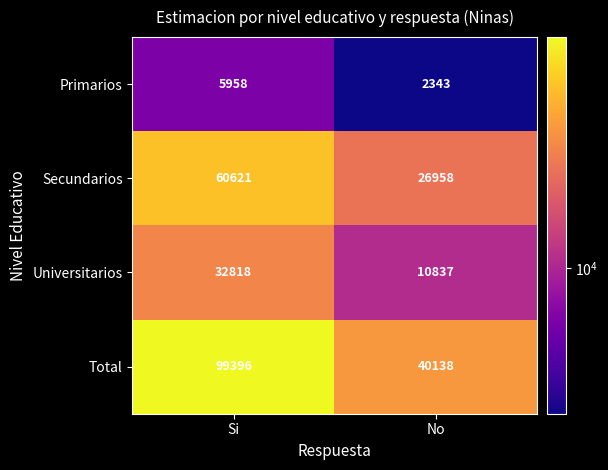

What is the total value across all series at Si?

198793